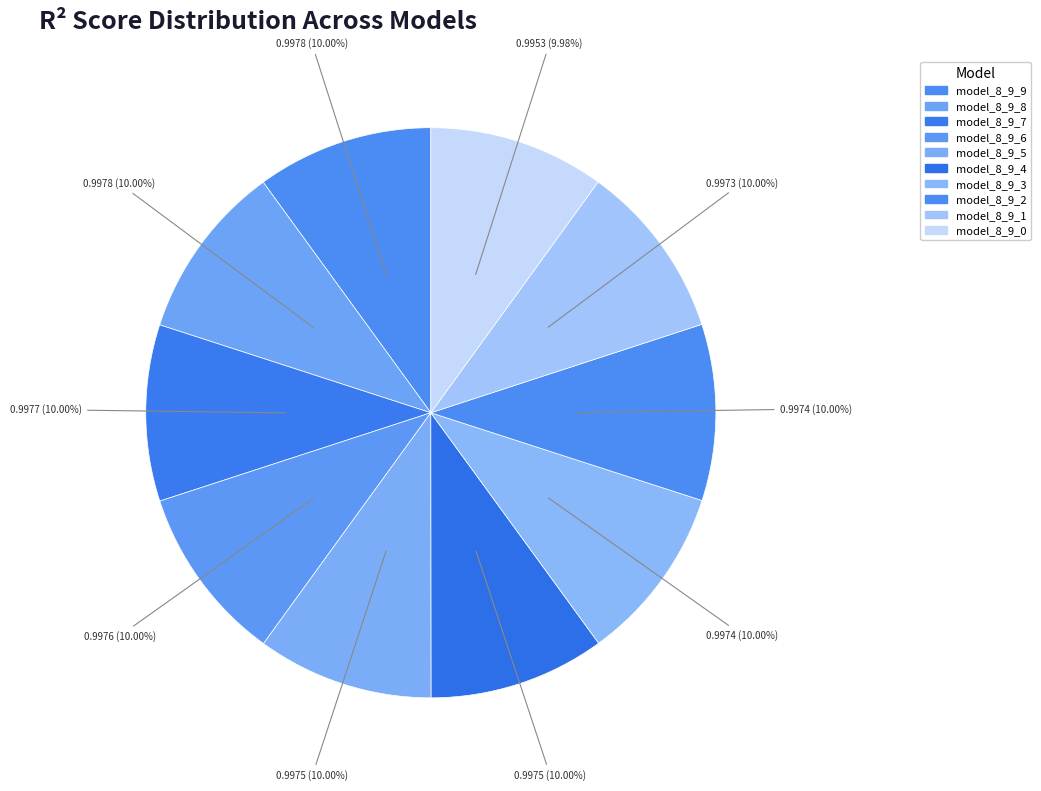

Between model_8_9_3 and model_8_9_6, which is larger?

model_8_9_6